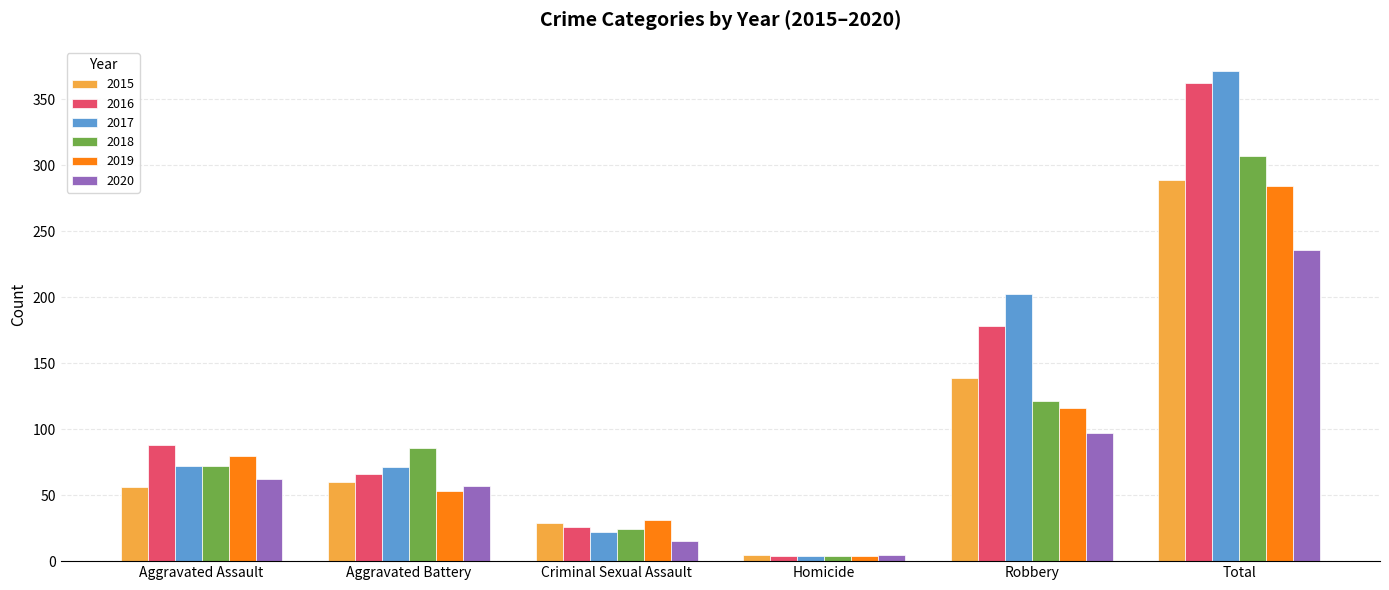

True or false: 2017 has a value of 628 at Total.

False